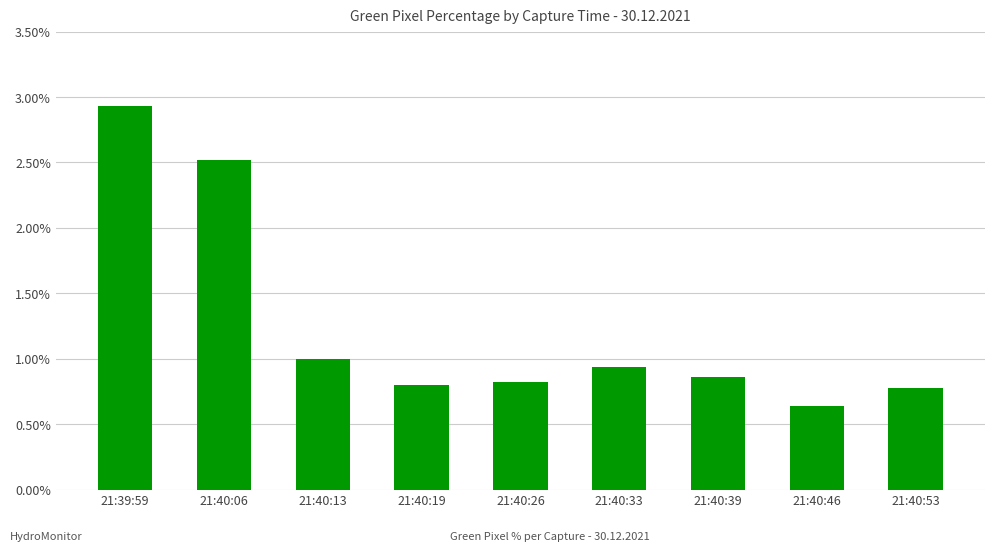

What is the value of the 5th bar from the left?

0.8